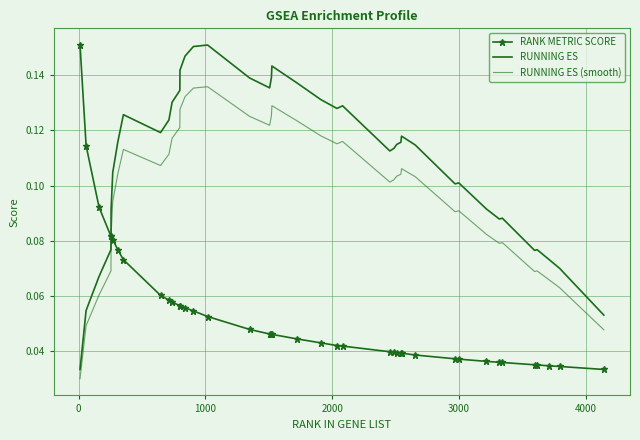

Rank the series by their maximum value, from lowest to highest.

RUNNING ES (smooth), RANK METRIC SCORE, RUNNING ES